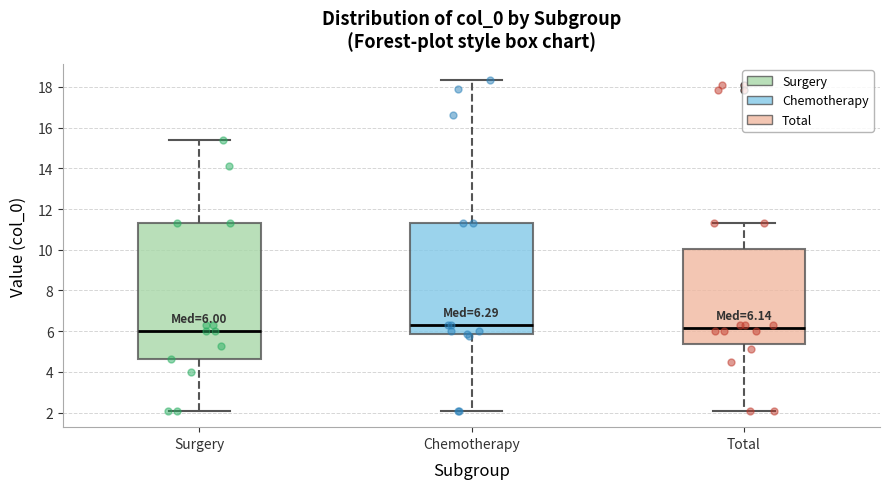

Comparing the boxes themselves (not the whiskers), which one is the tallest?

Surgery